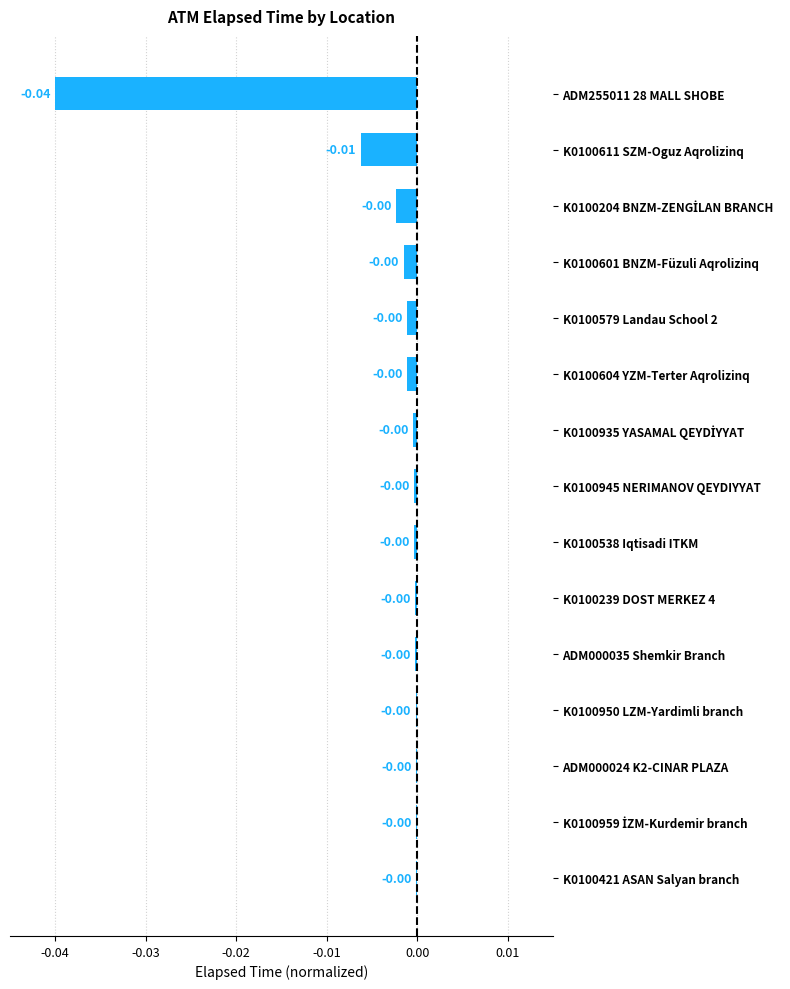

Between K0100601 BNZM-Füzuli Aqrolizinq and ADM255011 28 MALL SHOBE, which is larger?

K0100601 BNZM-Füzuli Aqrolizinq